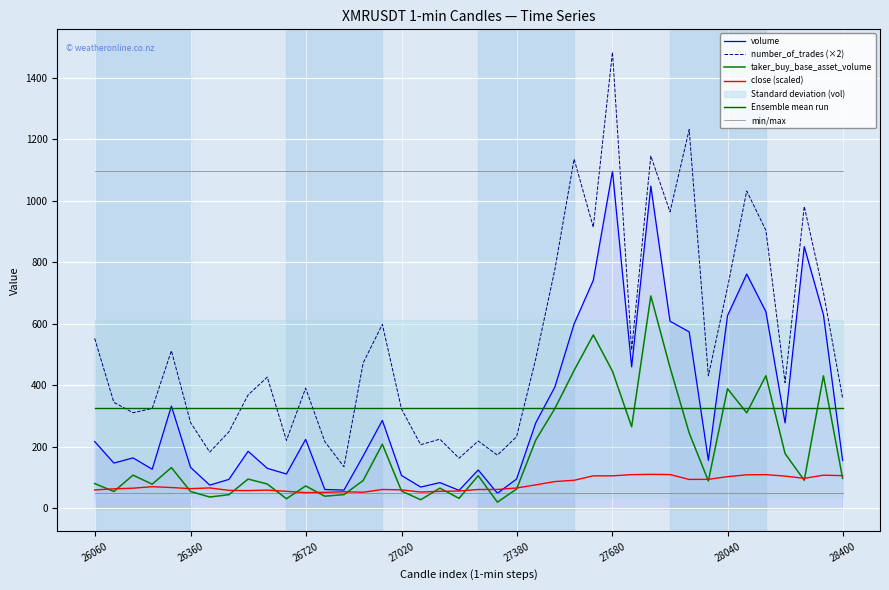

How many intersections are there between volume and Ensemble mean run?

8